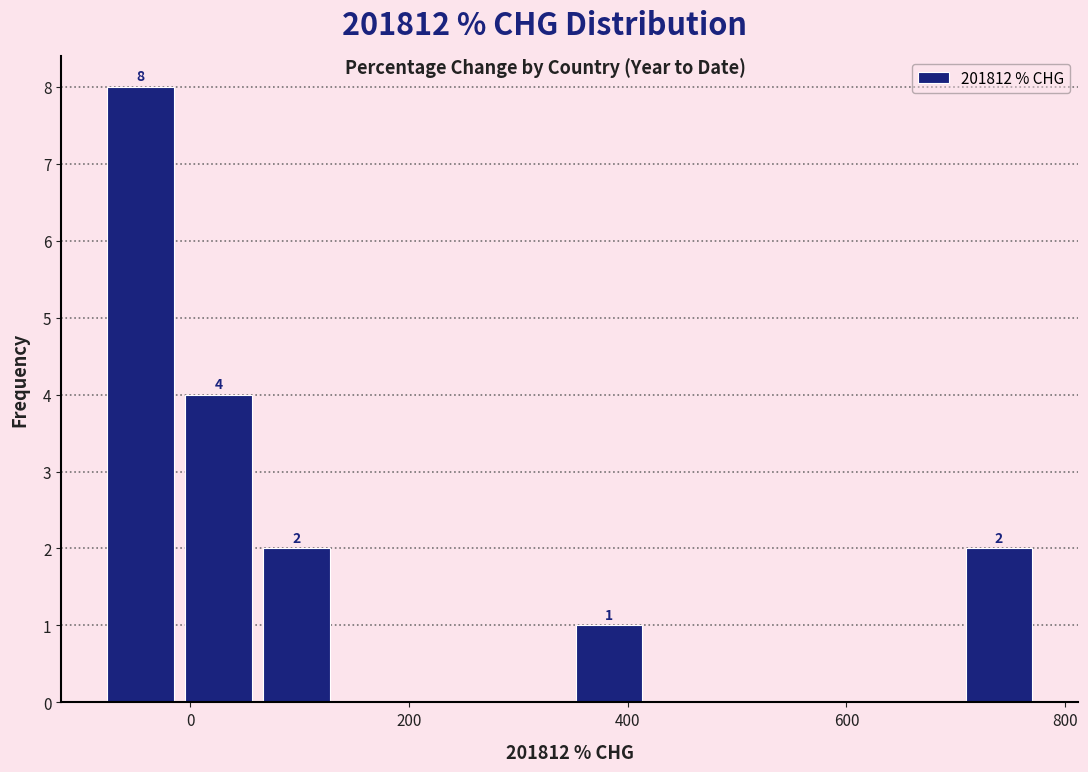

Around what value on the x-axis is the tallest bar? Give the approximate position of its centre, as read against the axis.

-40